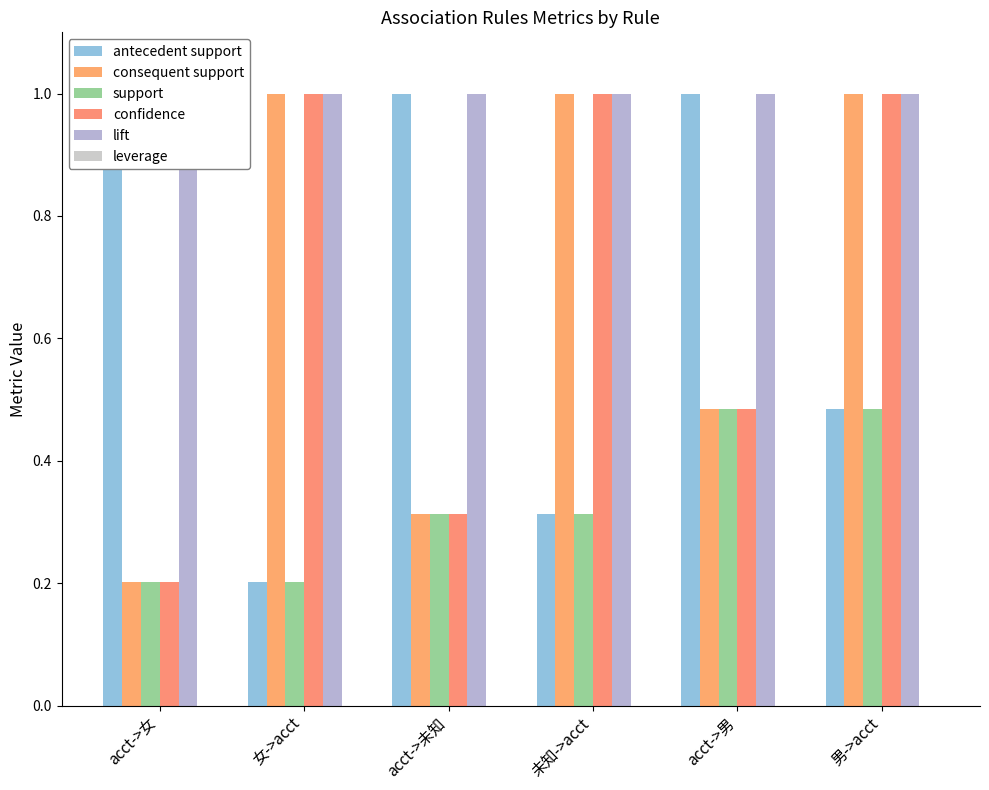

What is the difference between the highest and lowest values at 男->acct?

1.0